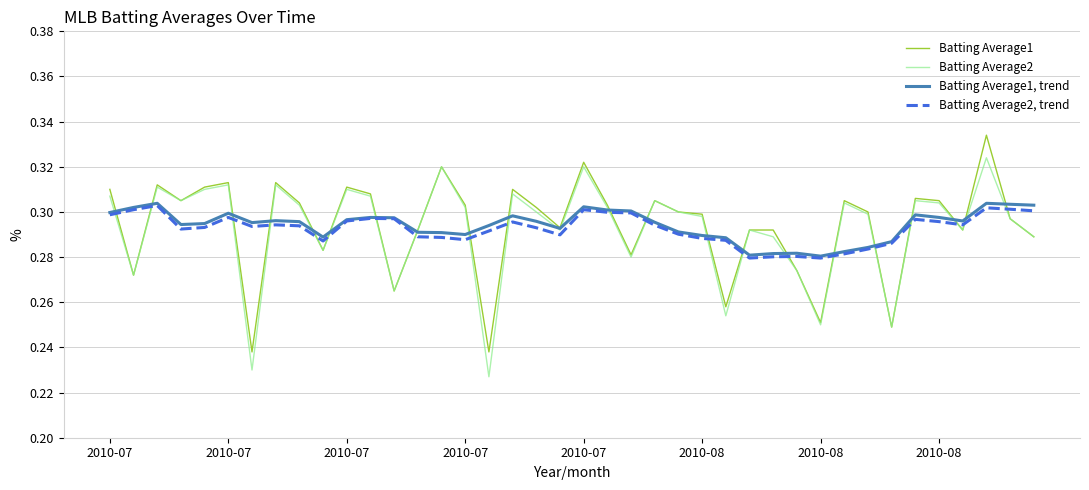

After their last crossing, which series has the higher values: Batting Average2, trend or Batting Average2?

Batting Average2, trend